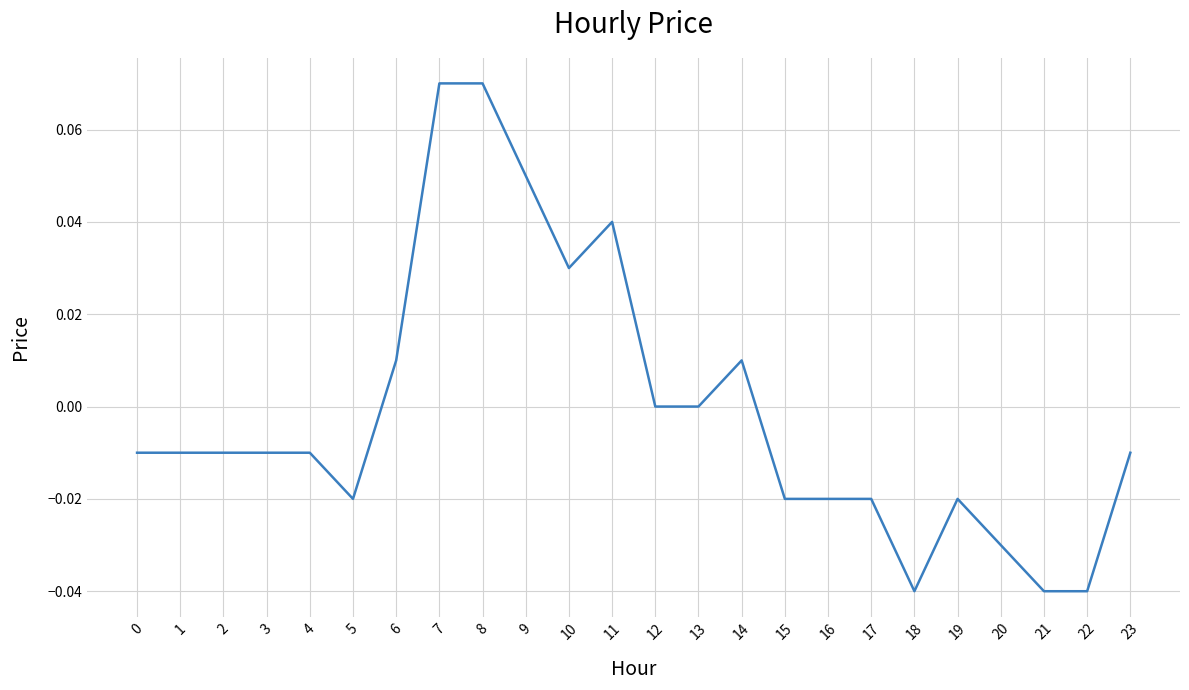

Which has a higher value, 10 or 2?

10